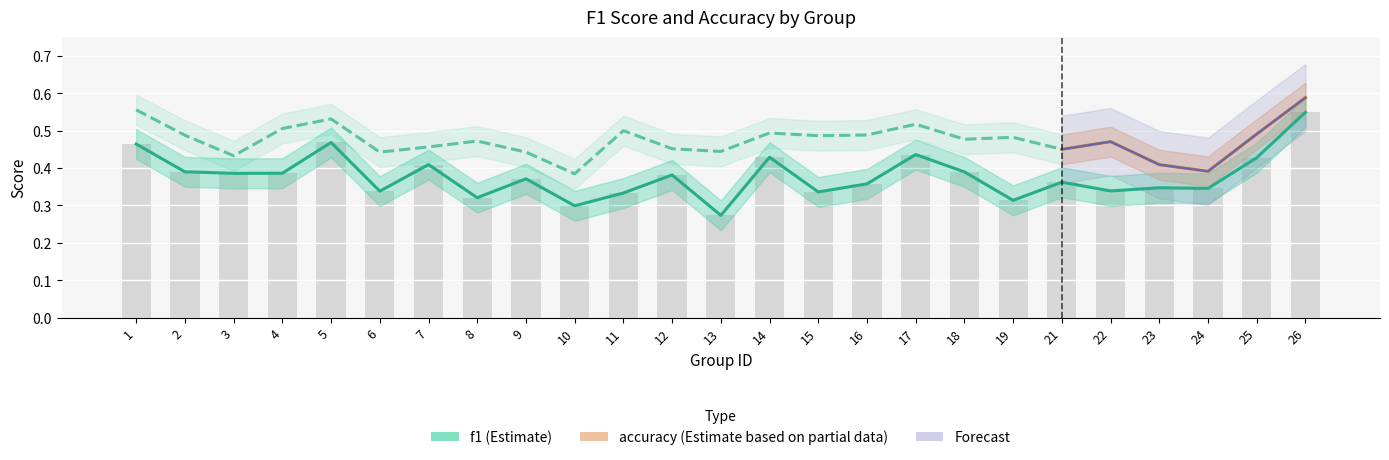

Between 14 and 7, which is larger?

14